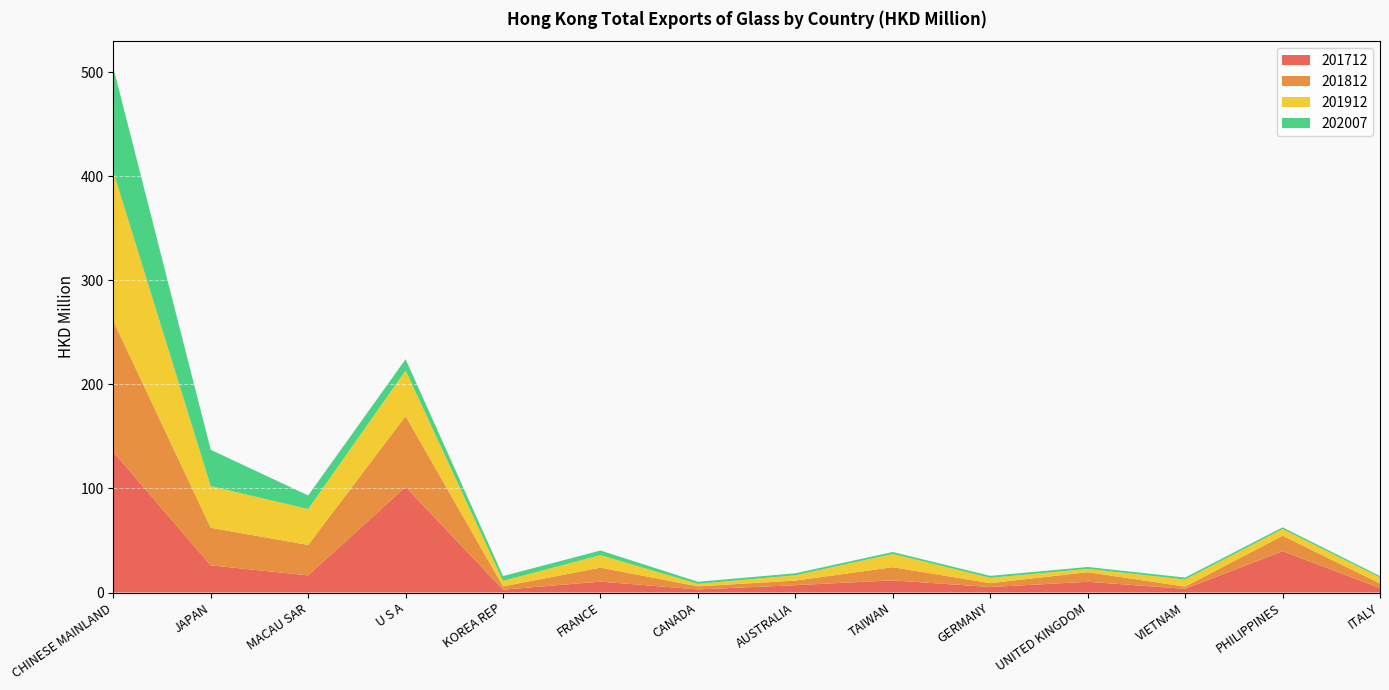

Reading left to right, extract all data points from this chart.

201712: CHINESE MAINLAND=135.1	JAPAN=26.1	MACAU SAR=16.5	U S A=101.5	KOREA REP=2.7	FRANCE=10.5	CANADA=3.0	AUSTRALIA=7.0	TAIWAN=11.7	GERMANY=5.3	UNITED KINGDOM=10.3	VIETNAM=3.5	PHILIPPINES=39.7	ITALY=4.3
201812: CHINESE MAINLAND=125.9	JAPAN=36.1	MACAU SAR=29.2	U S A=68.1	KOREA REP=3.2	FRANCE=13.4	CANADA=3.0	AUSTRALIA=4.4	TAIWAN=12.6	GERMANY=3.7	UNITED KINGDOM=9.2	VIETNAM=2.2	PHILIPPINES=14.8	ITALY=4.4
201912: CHINESE MAINLAND=143.4	JAPAN=40.0	MACAU SAR=34.5	U S A=43.8	KOREA REP=5.3	FRANCE=12.0	CANADA=2.3	AUSTRALIA=5.1	TAIWAN=12.7	GERMANY=5.1	UNITED KINGDOM=3.1	VIETNAM=6.8	PHILIPPINES=6.5	ITALY=5.8
202007: CHINESE MAINLAND=100.1	JAPAN=35.0	MACAU SAR=13.1	U S A=10.9	KOREA REP=4.6	FRANCE=4.4	CANADA=2.1	AUSTRALIA=2.0	TAIWAN=1.9	GERMANY=1.9	UNITED KINGDOM=1.9	VIETNAM=1.9	PHILIPPINES=1.7	ITALY=1.4